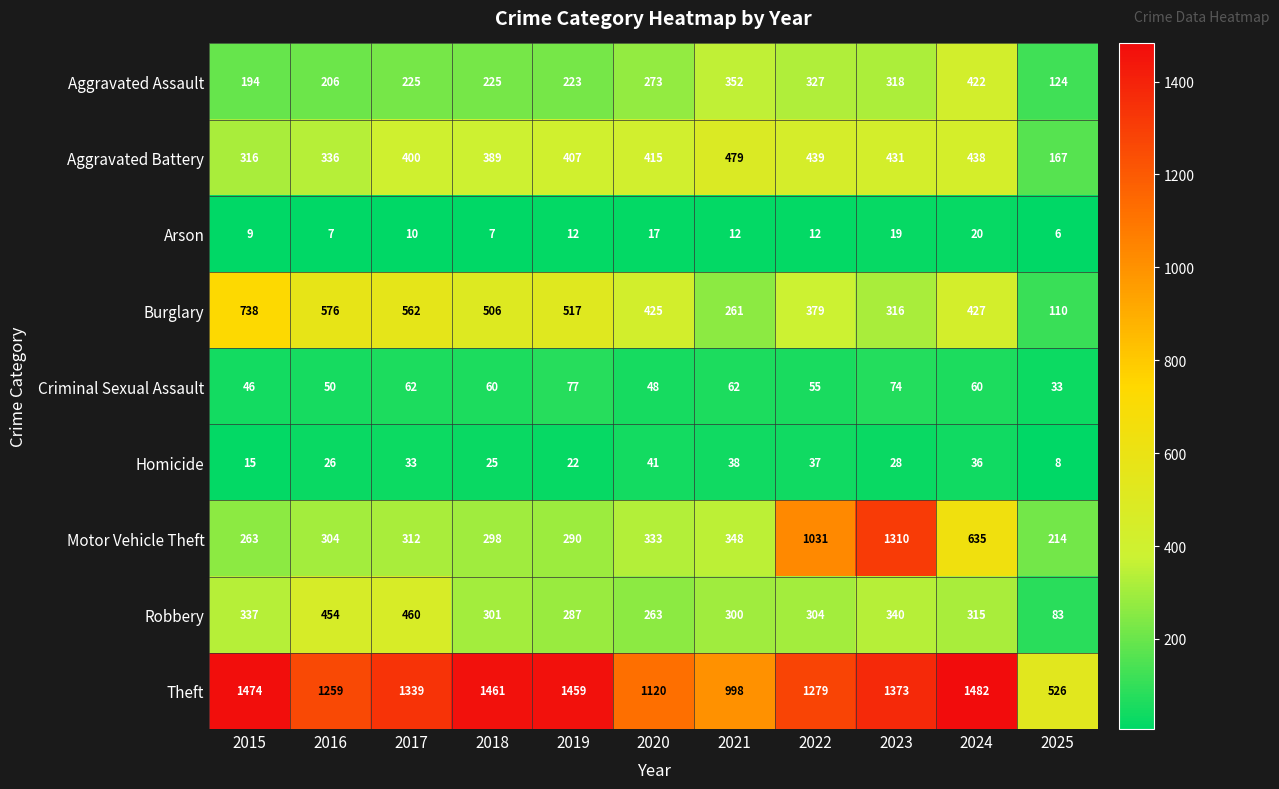

Which series has the widest spread of values?

Motor Vehicle Theft